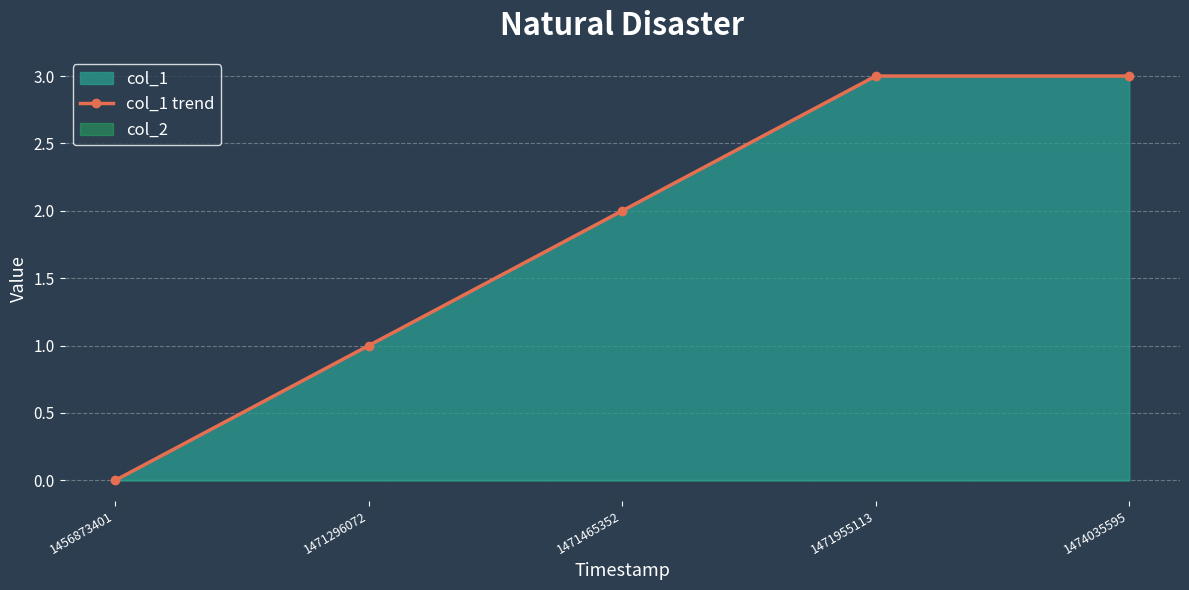

Reading left to right, what are all the values shown in this chart?

0	1	2	3	3